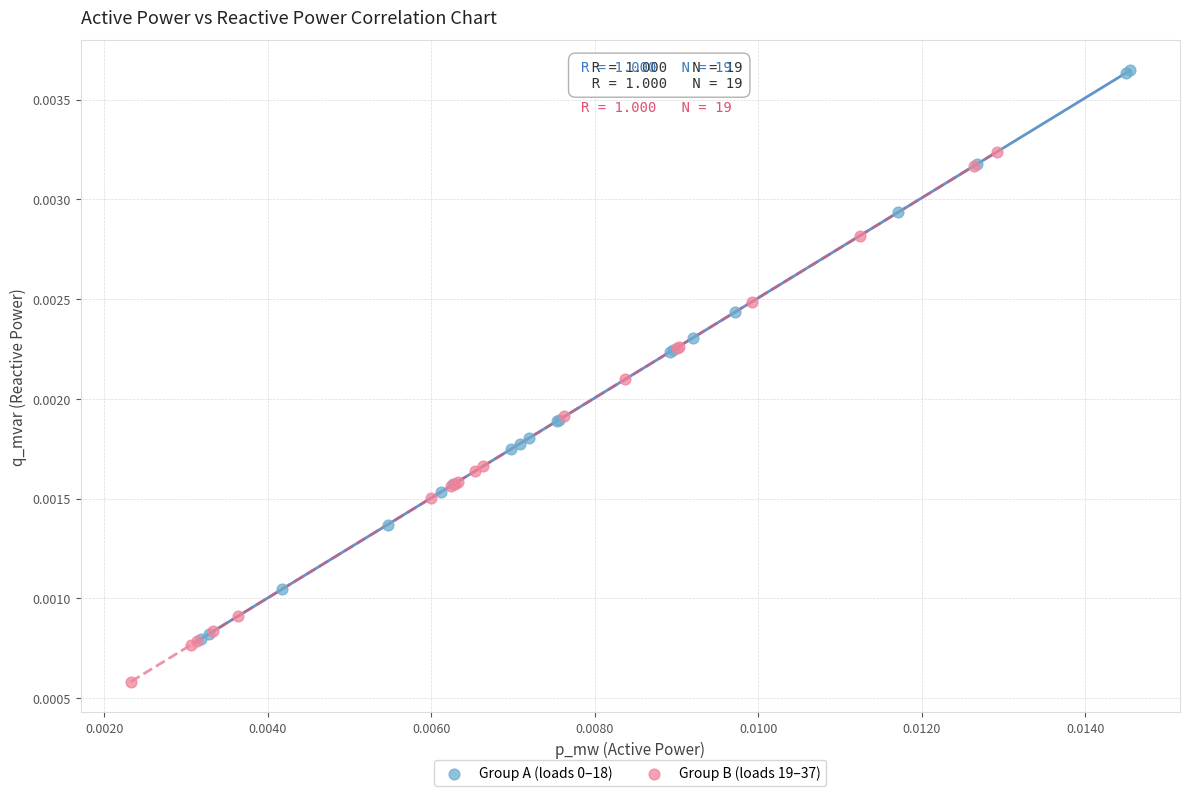

Which series reaches the minimum Y coordinate?

Group B (loads 19–37)